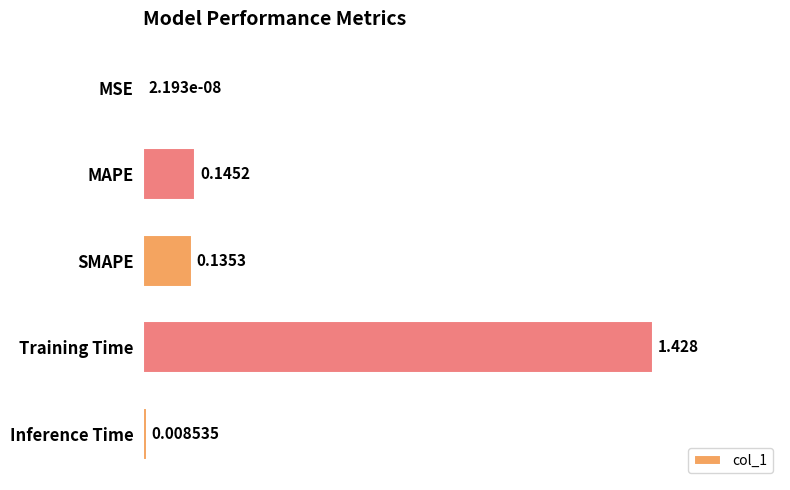

At which label is the value closest to 0?

MSE